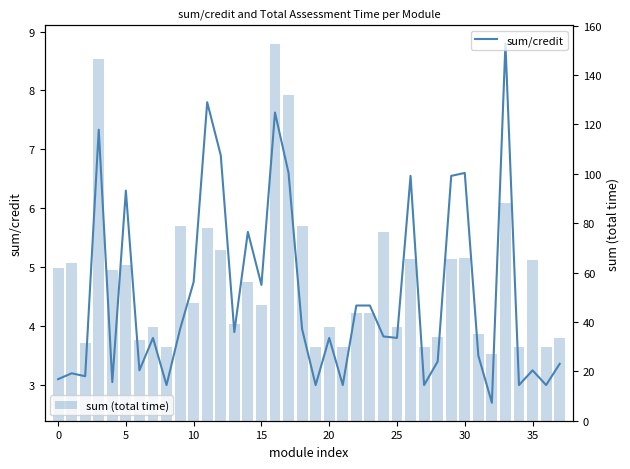

At which category is the sum across all series the highest?

16